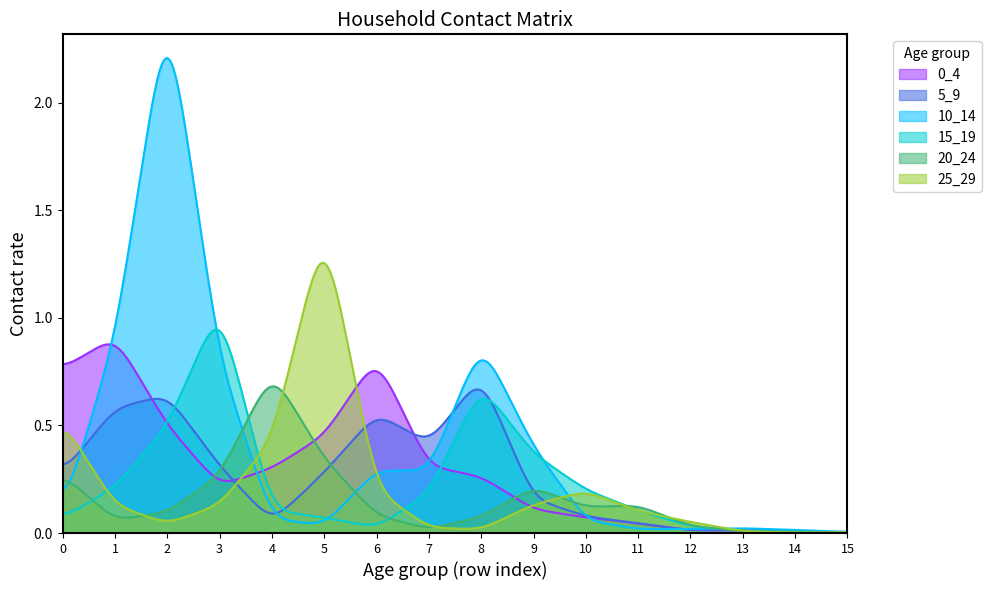

At which category does the chart reach its peak across all series?

2